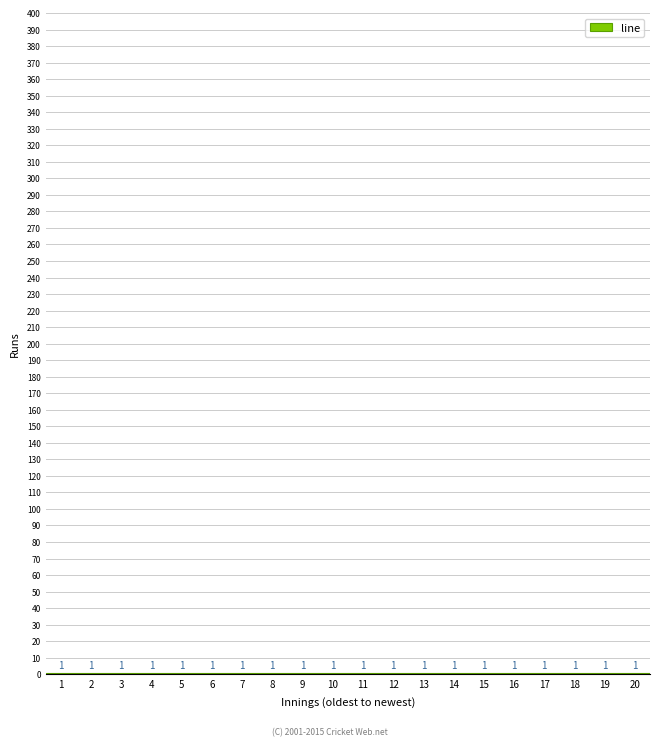

Reading left to right, transcribe this chart: for each bar, give the range it covers on the x-axis and its height.

0.5 to 1.5: 1
1.5 to 2.5: 1
2.5 to 3.5: 1
3.5 to 4.5: 1
4.5 to 5.5: 1
5.5 to 6.5: 1
6.5 to 7.5: 1
7.5 to 8.5: 1
8.5 to 9.5: 1
9.5 to 10.5: 1
10.5 to 11.5: 1
11.5 to 12.5: 1
12.5 to 13.5: 1
13.5 to 14.5: 1
14.5 to 15.5: 1
15.5 to 16.5: 1
16.5 to 17.5: 1
17.5 to 18.5: 1
18.5 to 19.5: 1
19.5 to 20.5: 1